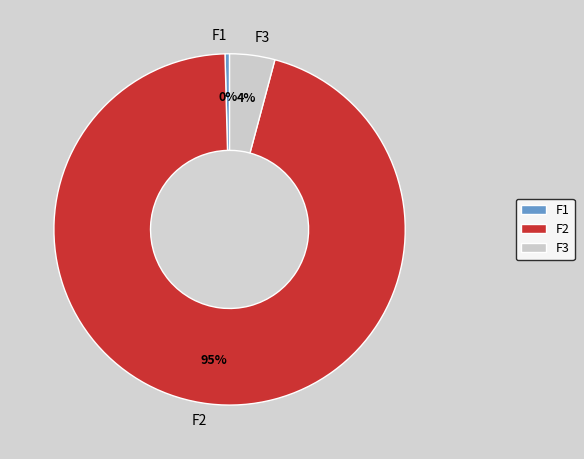

To the nearest percent, what is the average slice percentage?

33%